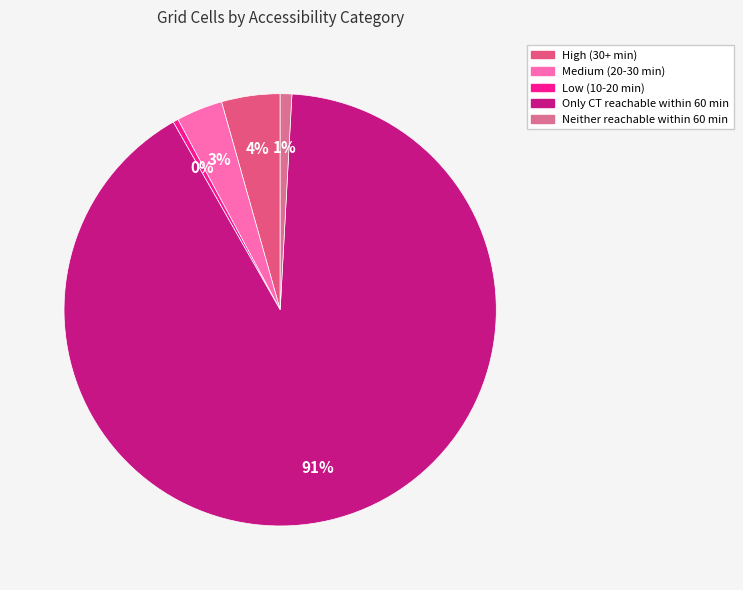

How many segments does this pie chart have?

5